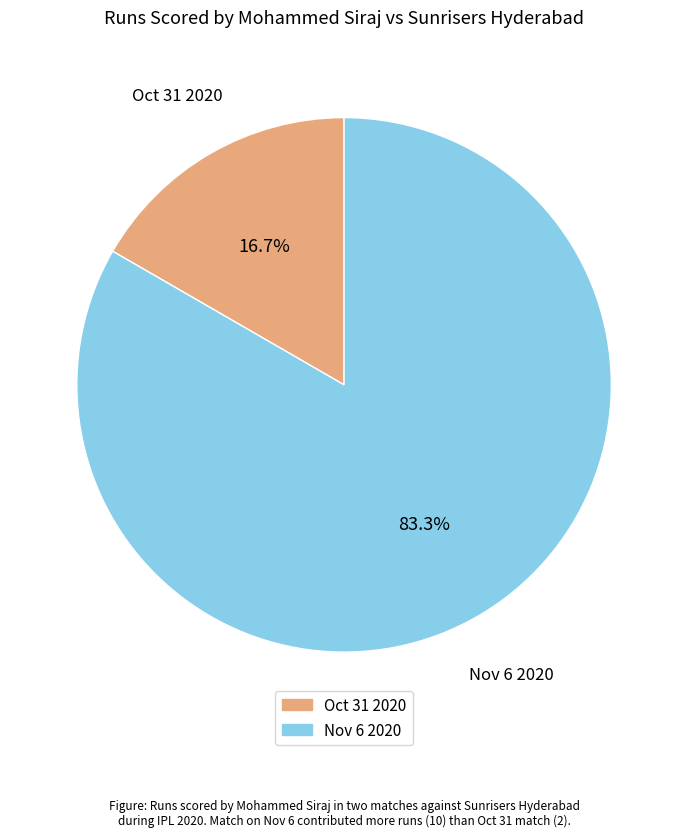

True or false: Oct 31 2020 accounts for 17% of the total.

True